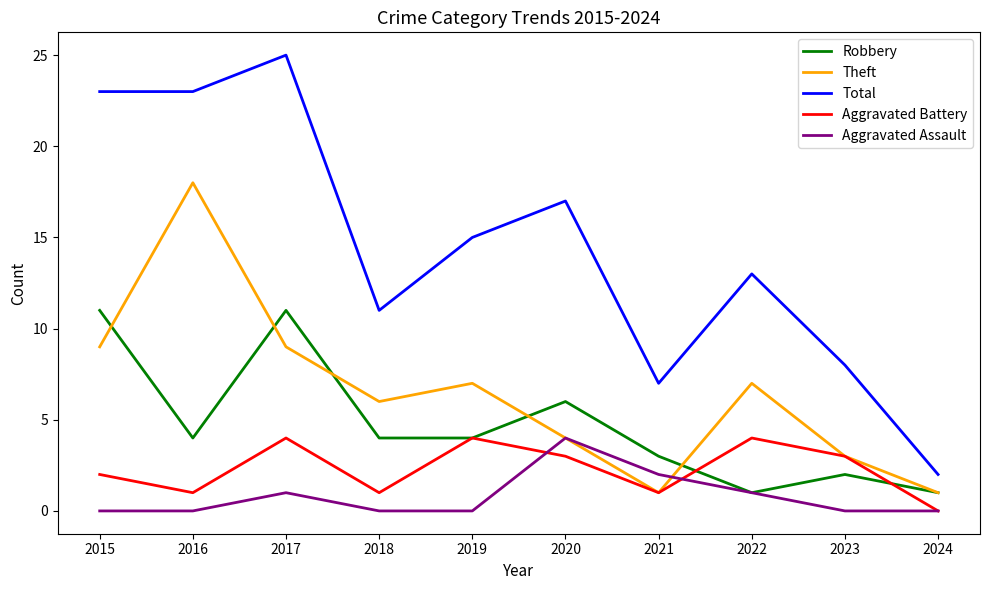

What is the difference between the highest and lowest values at 2016?

23